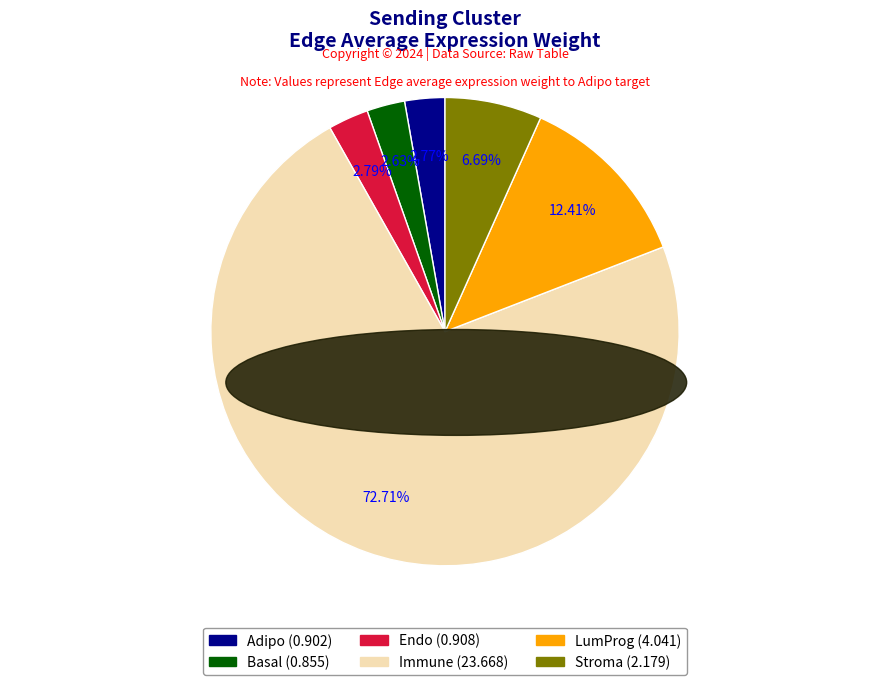

What percentage is the Stroma slice, to the nearest percent?

7%